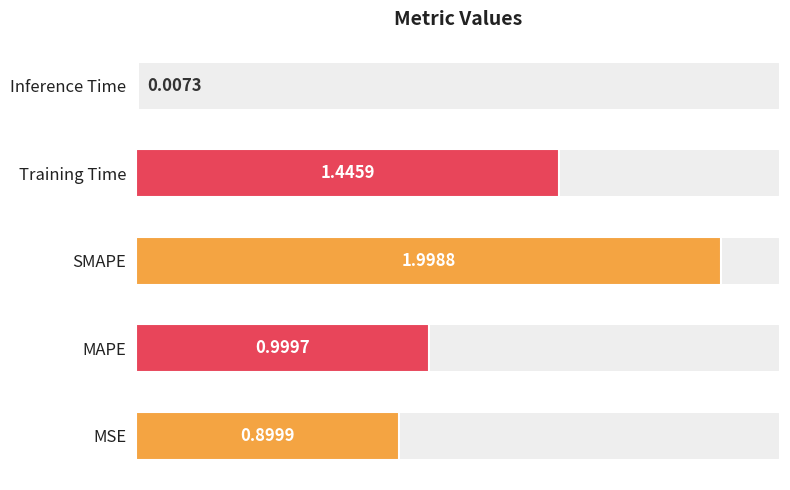

What is the sum of all values?

5.4